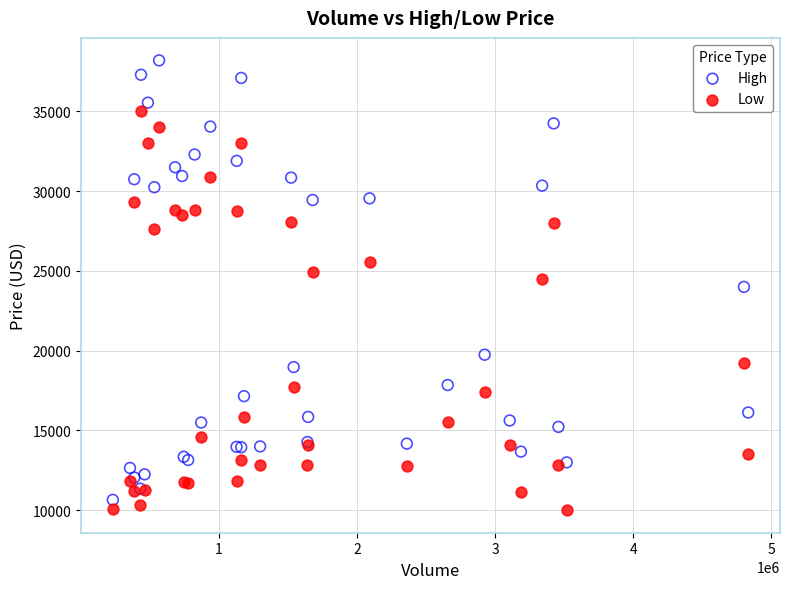

What are all the series names shown in the legend?

High, Low